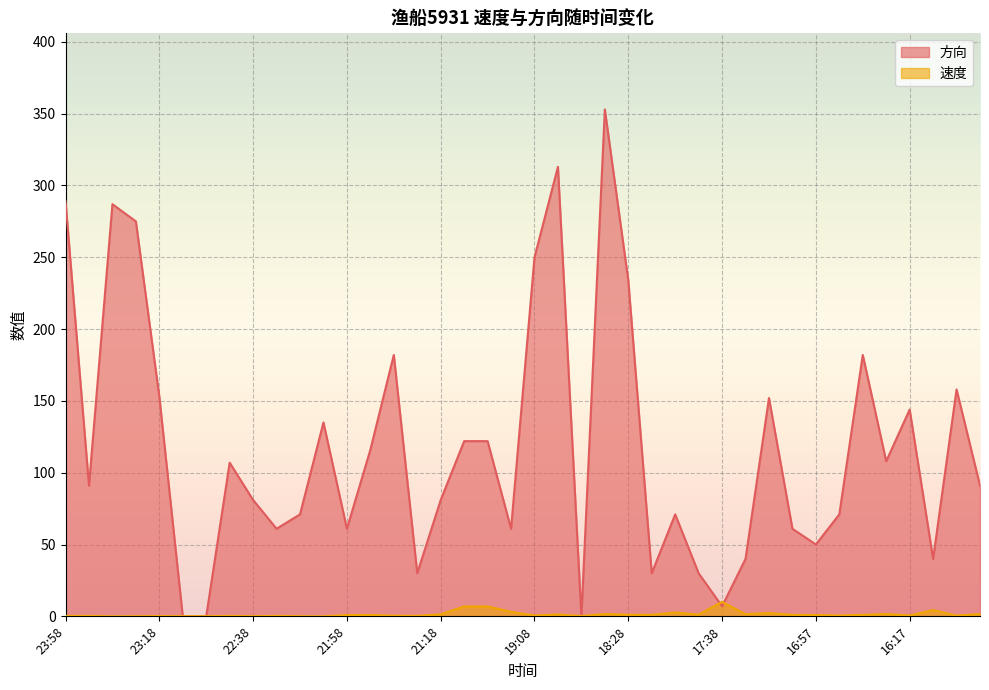

Reading left to right, extract all data points from this chart.

速度: 0.3	0.3	0.0	0.1	0.2	0.1	0.1	0.3	0.1	0.3	0.1	0.0	0.9	0.9	0.5	0.3	1.4	6.9	6.9	3.2	0.6	1.3	0.2	1.6	1.1	1.1	2.7	1.2	10.1	1.5	2.4	1.0	0.9	0.6	1.0	1.6	0.6	4.4	0.5	1.6
方向: 289.0	91.0	287.0	275.0	153.0	0.0	0.0	107.0	81.0	61.0	71.0	135.0	61.0	116.0	182.0	30.0	81.0	122.0	122.0	61.0	250.0	313.0	0.0	353.0	234.0	30.0	71.0	30.0	7.0	40.0	152.0	61.0	50.0	71.0	182.0	108.0	144.0	40.0	158.0	91.0